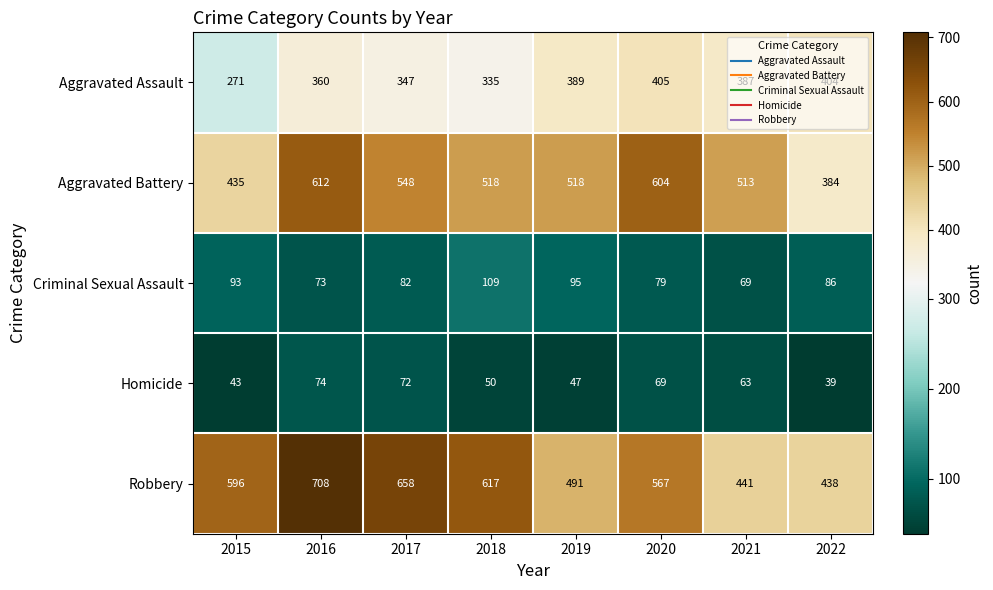

What is the difference between the maximum and minimum values in the Robbery series?

270